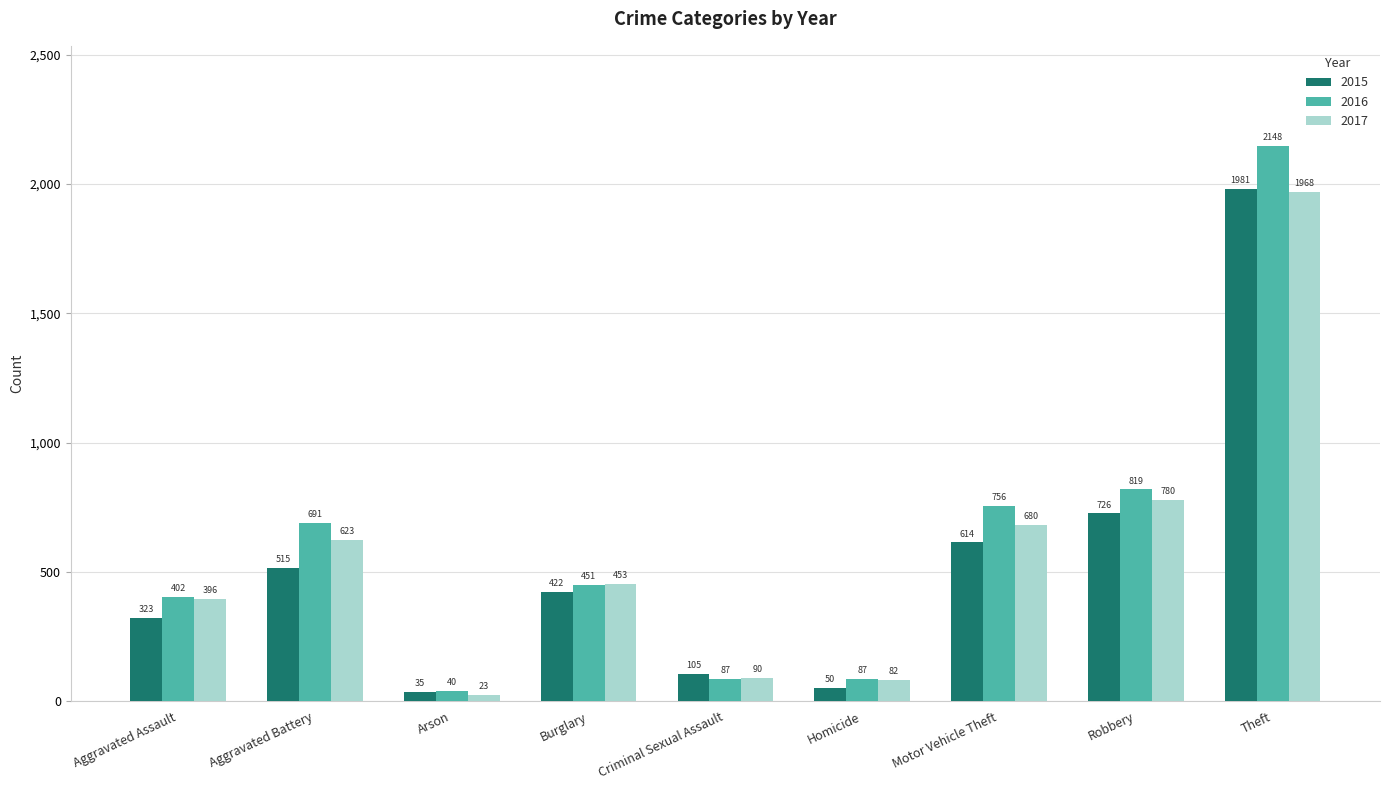

Which series has the largest range (max minus min)?

2016